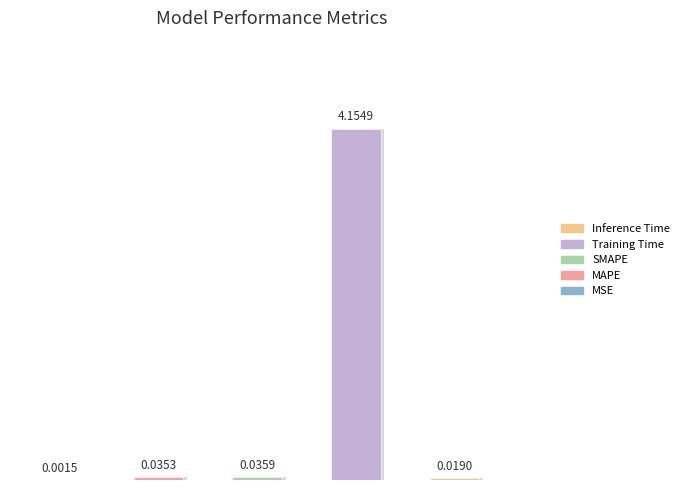

True or false: the data shows 0.0 at MSE.

False